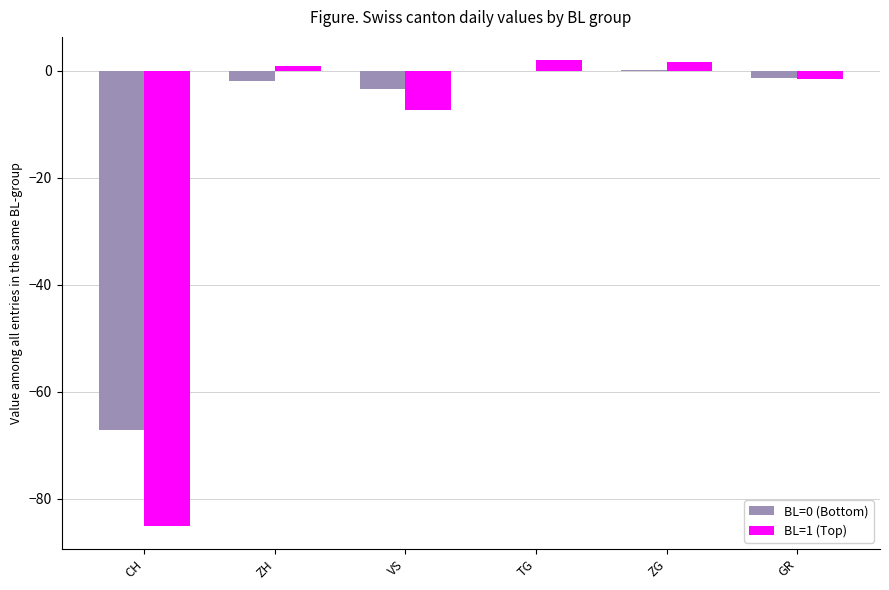

Is the value of BL=0 (Bottom) at ZG greater than the value of BL=1 (Top) at CH?

Yes